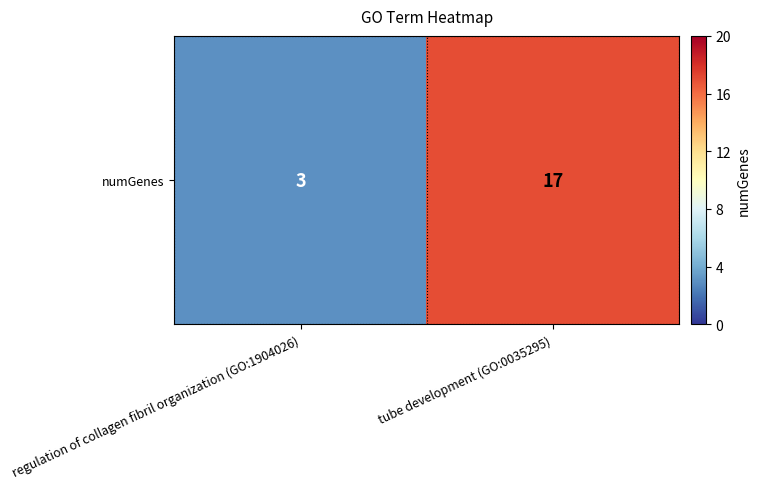

What is the sum of all values?

20